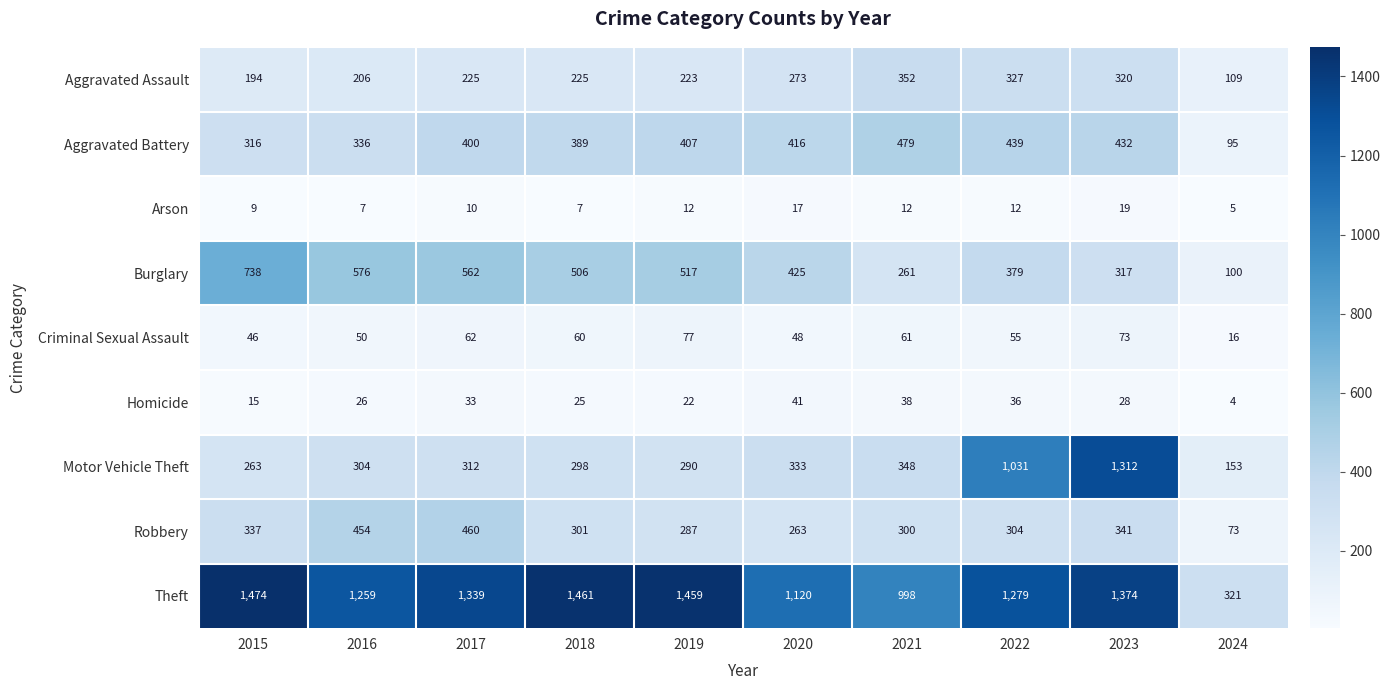

True or false: Robbery has a value of 83 at 2023.

False